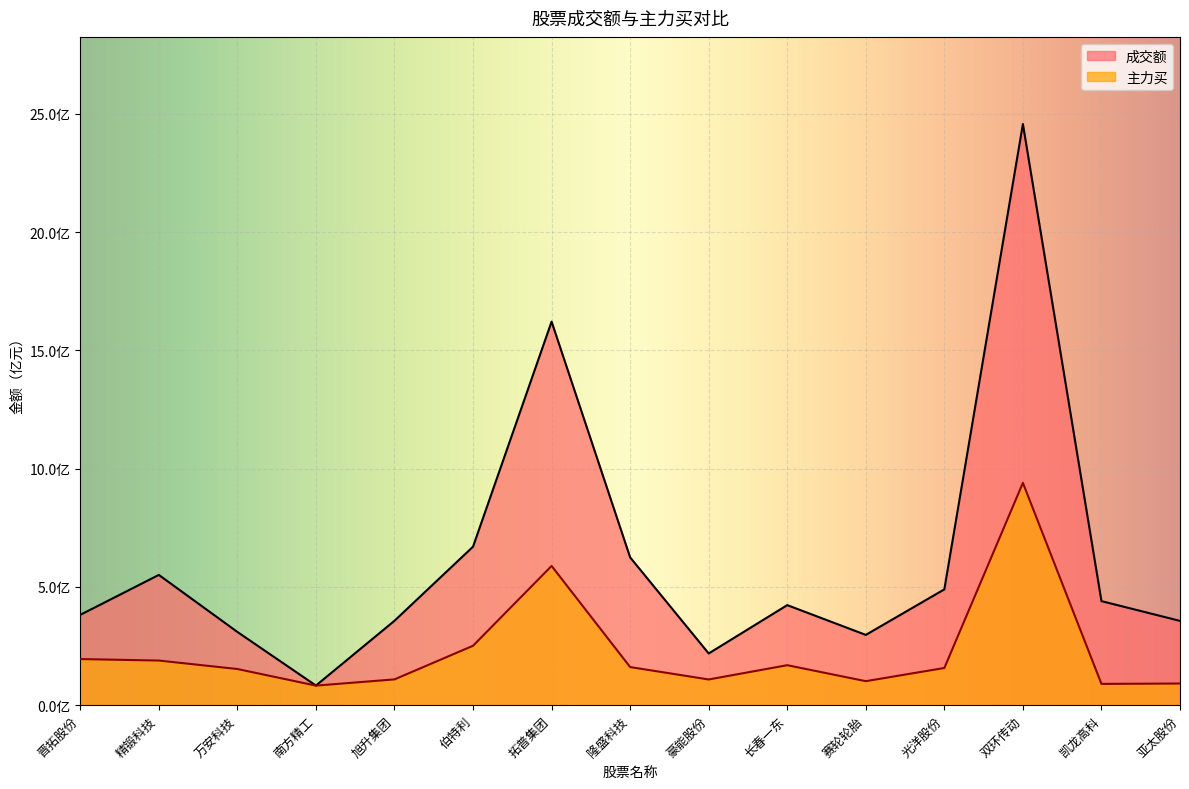

What is the label of the 11th point from the left?

赛轮轮胎